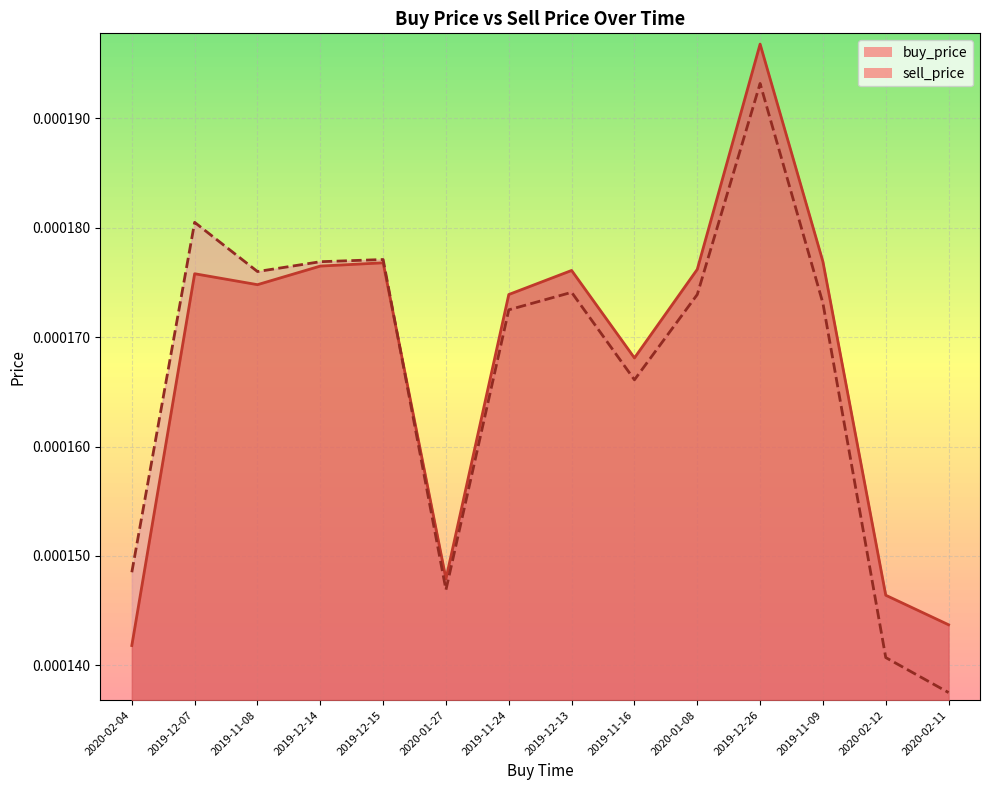

Where is the first local maximum for buy_price?

2019-12-07